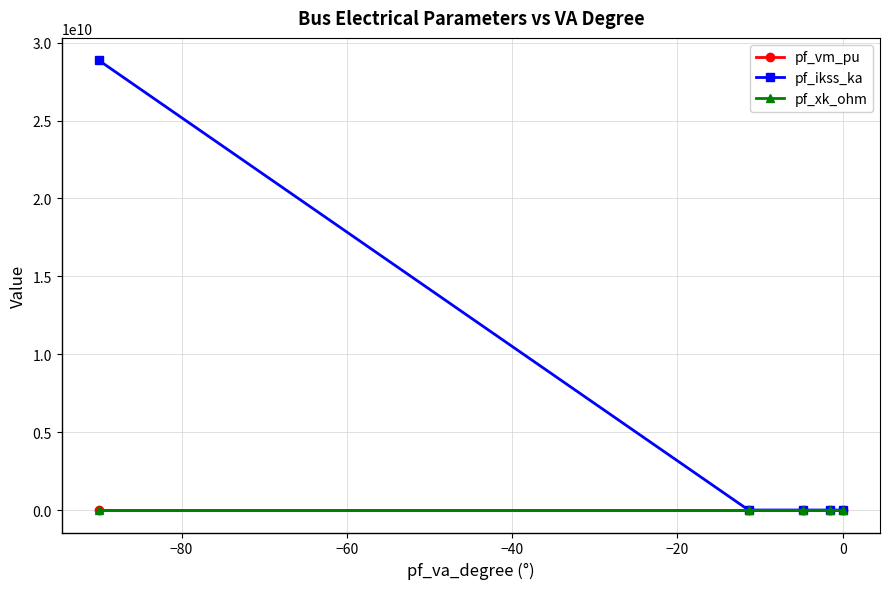

What is the maximum value for pf_vm_pu?

1.0